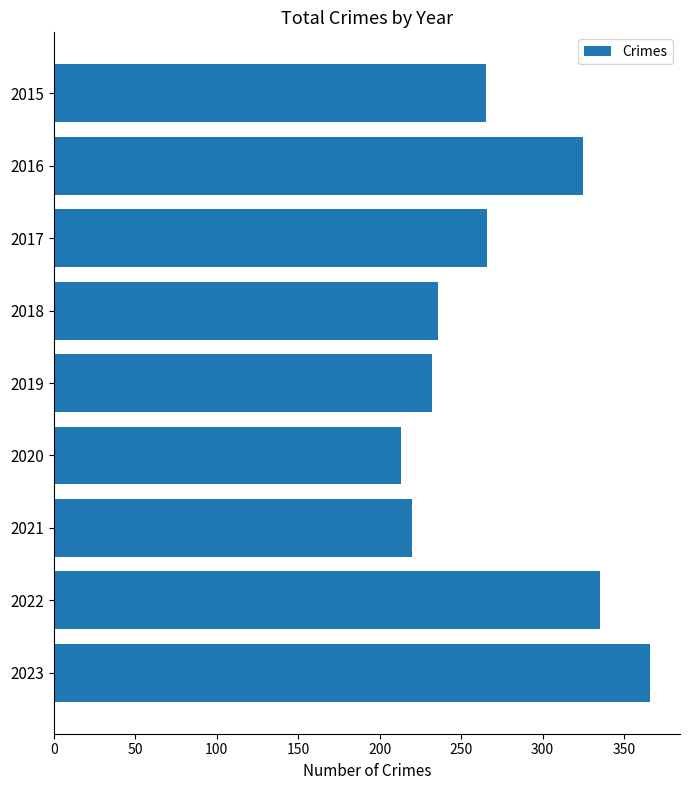

At which category does the chart reach its minimum across all series?

2020